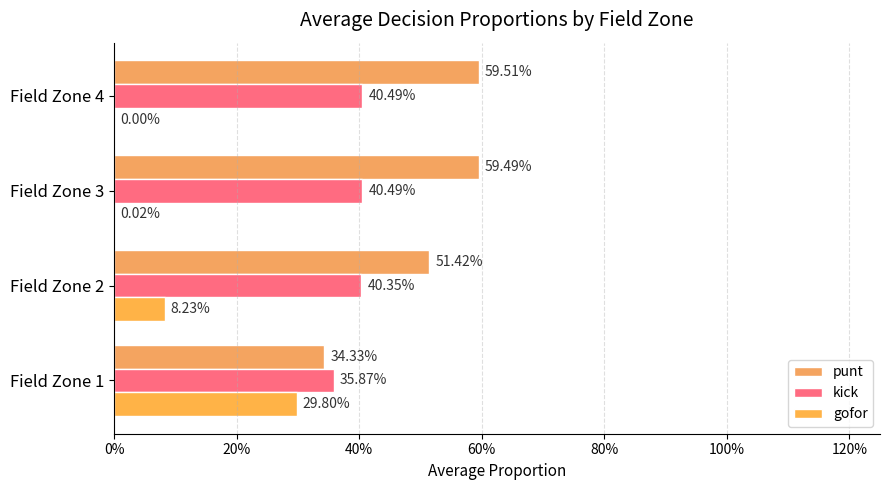

What is the label of the 4th bar from the left?

60%